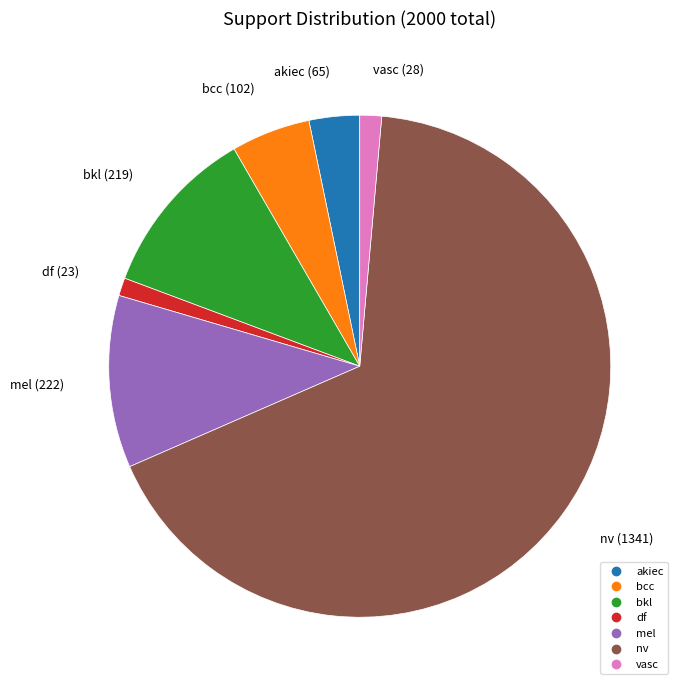

Combined, do mel and nv account for over 50%?

Yes